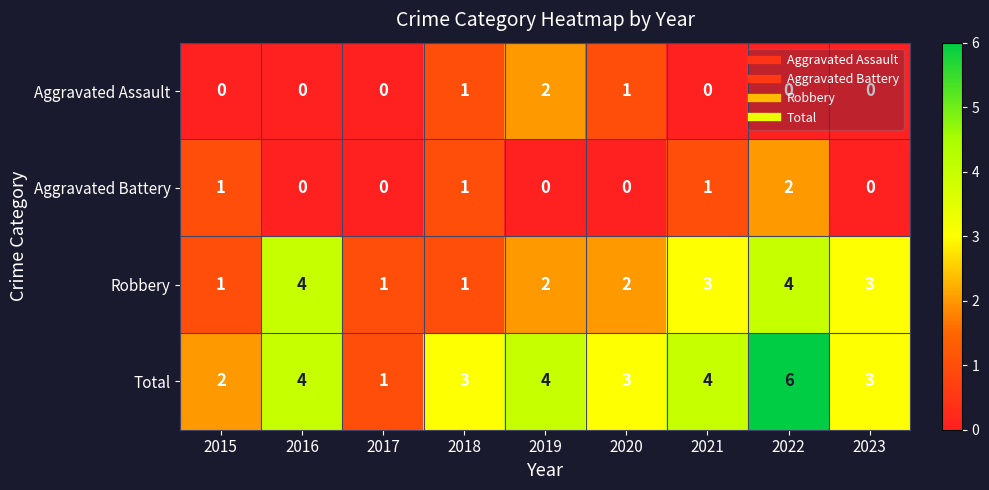

Which category has the highest value across all series?

2022